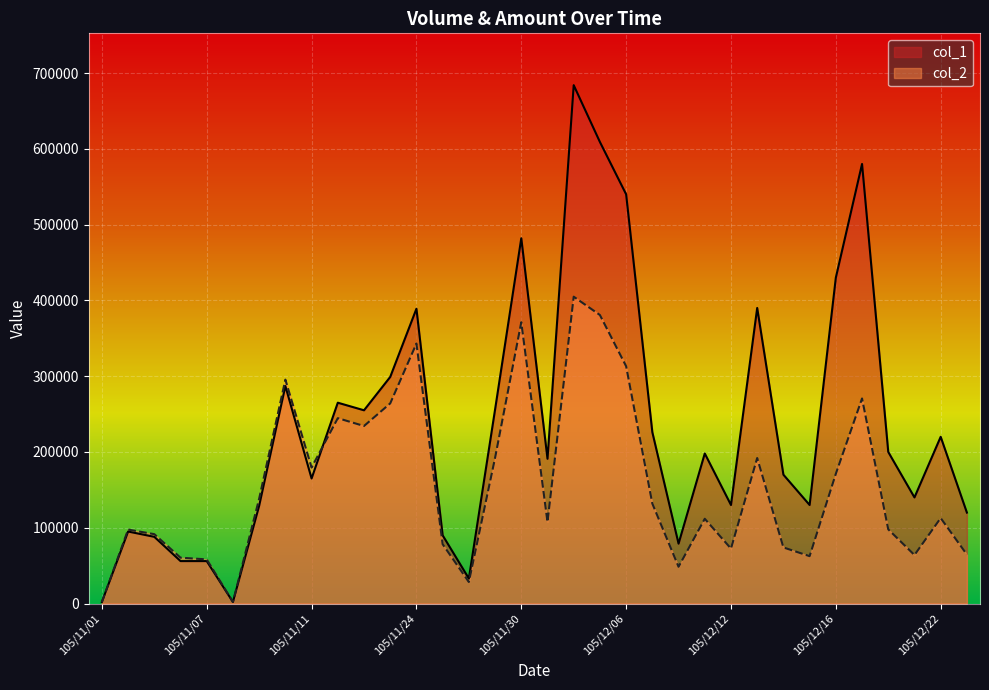

Reading left to right, extract all data points from this chart.

col_1: 105/11/01=2000	105/11/02=95000	105/11/03=88000	105/11/04=56000	105/11/07=56000	105/11/08=2000	105/11/09=129000	105/11/10=287000	105/11/11=165000	105/11/17=265000	105/11/18=255000	105/11/23=299000	105/11/24=389000	105/11/25=90000	105/11/28=33000	105/11/29=256000	105/11/30=482000	105/12/01=191000	105/12/02=684000	105/12/05=609000	105/12/06=540000	105/12/07=226000	105/12/08=79000	105/12/09=198000	105/12/12=130000	105/12/13=390000	105/12/14=170000	105/12/15=130000	105/12/16=430000	105/12/19=580000	105/12/20=200000	105/12/21=140000	105/12/22=220000	105/12/23=120000
col_2: 105/11/01=1840	105/11/02=97560	105/11/03=91520	105/11/04=60480	105/11/07=58240	105/11/08=2020	105/11/09=138350	105/11/10=295460	105/11/11=179420	105/11/17=244600	105/11/18=234250	105/11/23=264090	105/11/24=343080	105/11/25=78300	105/11/28=28380	105/11/29=192190	105/11/30=371140	105/12/01=107630	105/12/02=404900	105/12/05=380700	105/12/06=313110	105/12/07=131850	105/12/08=48500	105/12/09=111840	105/12/12=72500	105/12/13=192000	105/12/14=74000	105/12/15=62500	105/12/16=171200	105/12/19=270600	105/12/20=97880	105/12/21=64000	105/12/22=112800	105/12/23=64600